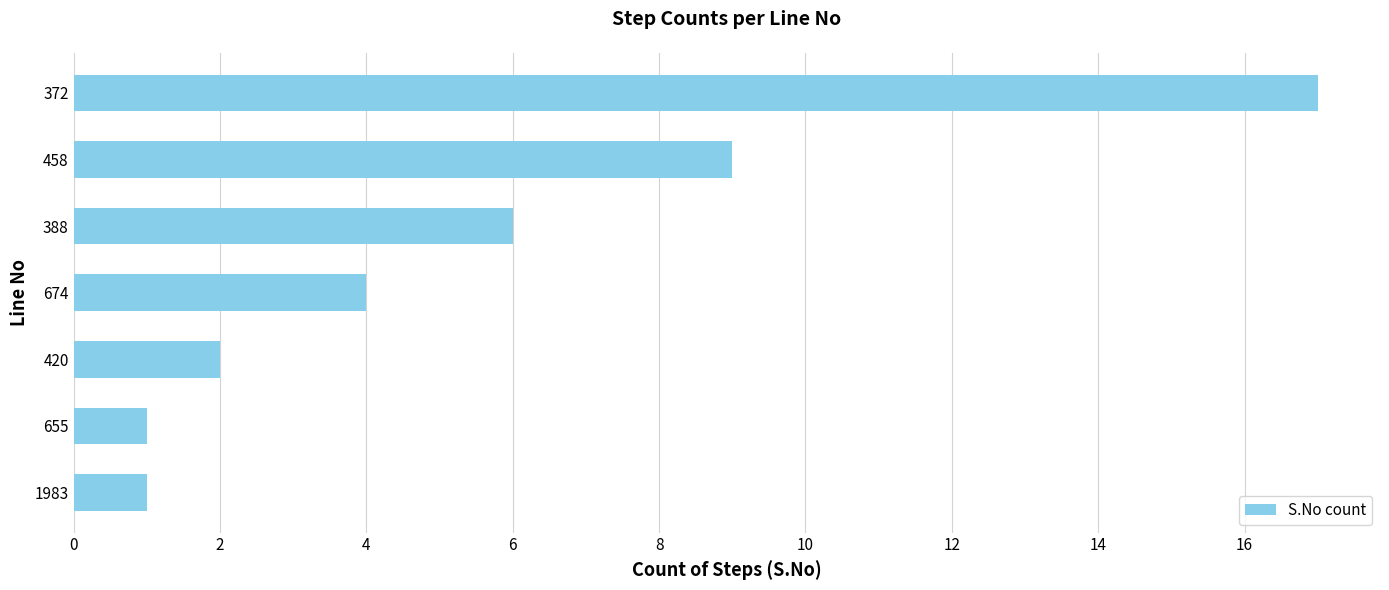

Reading bottom to top, what are all the values shown in this chart?

1	1	2	4	6	9	17